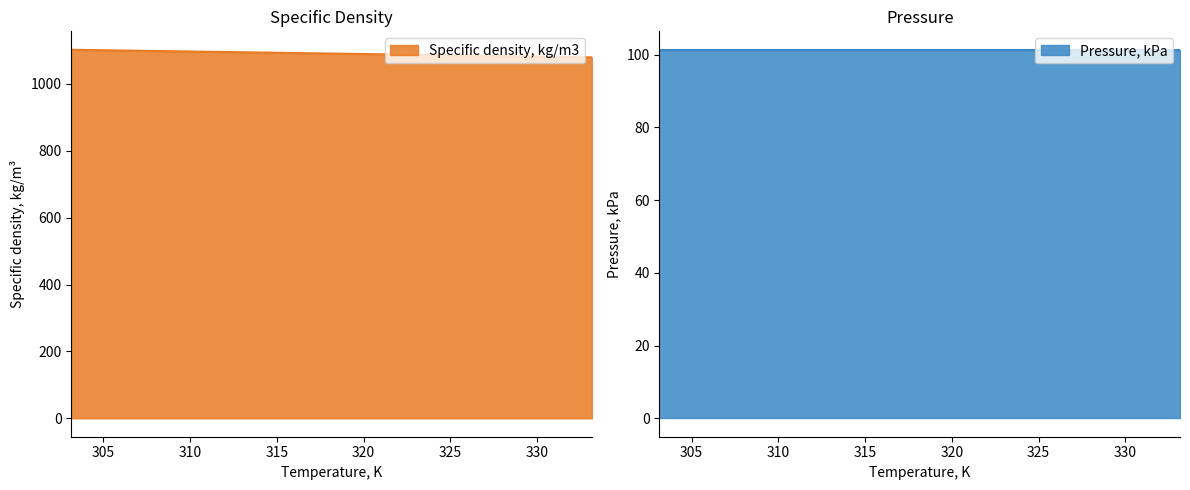

How many data points are less than 1094?

2